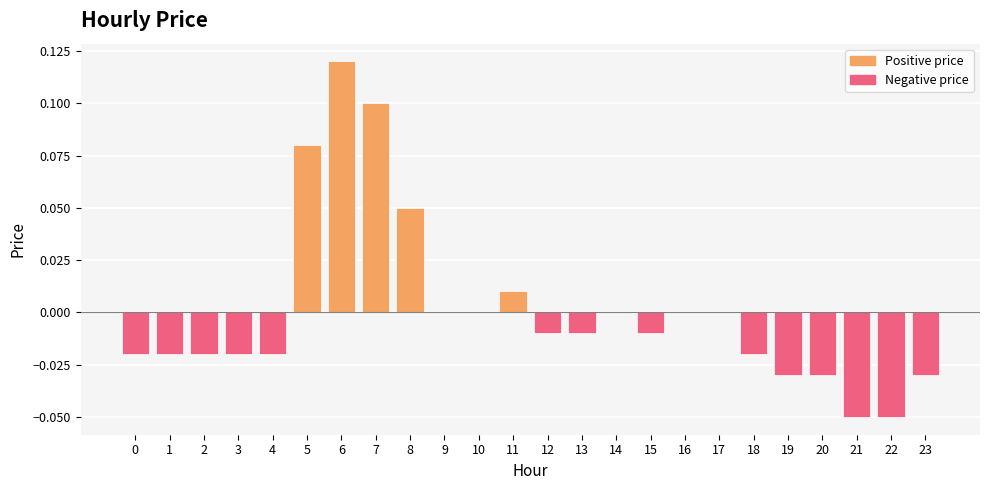

At which category does the chart reach its peak across all series?

6